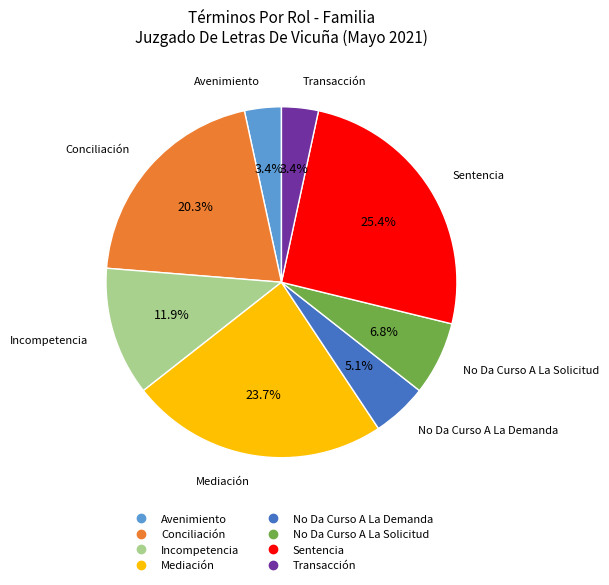

Count the number of slices in the pie.

8